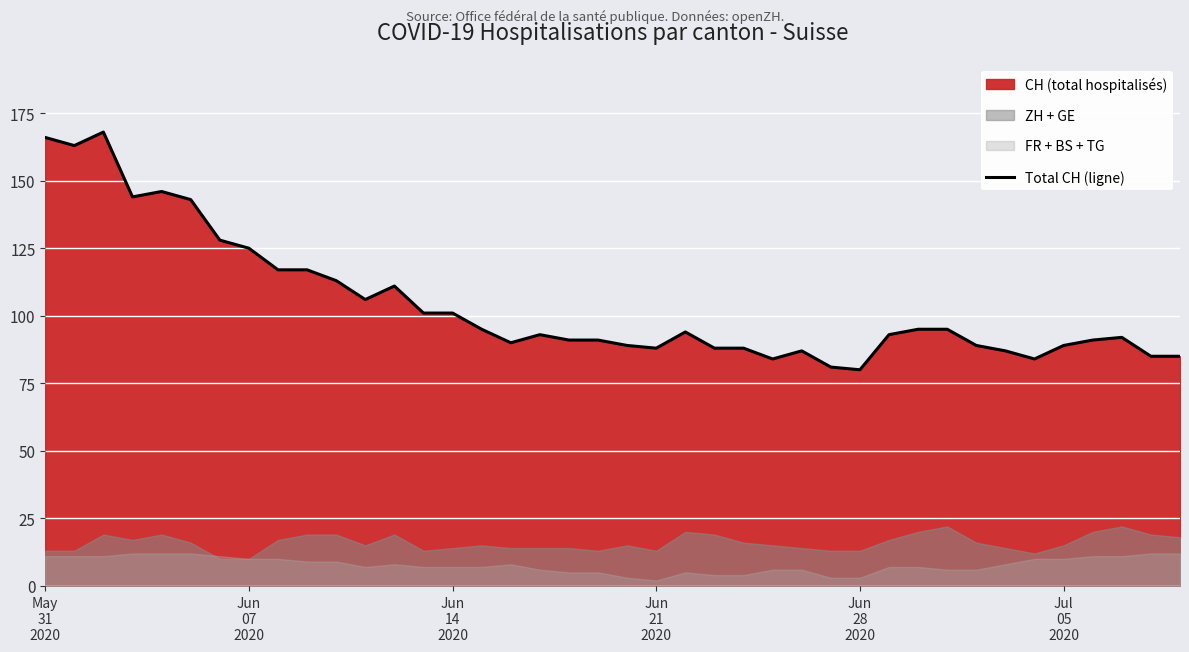

How many interior local valleys (lower than both neighbors) does the data have?

8